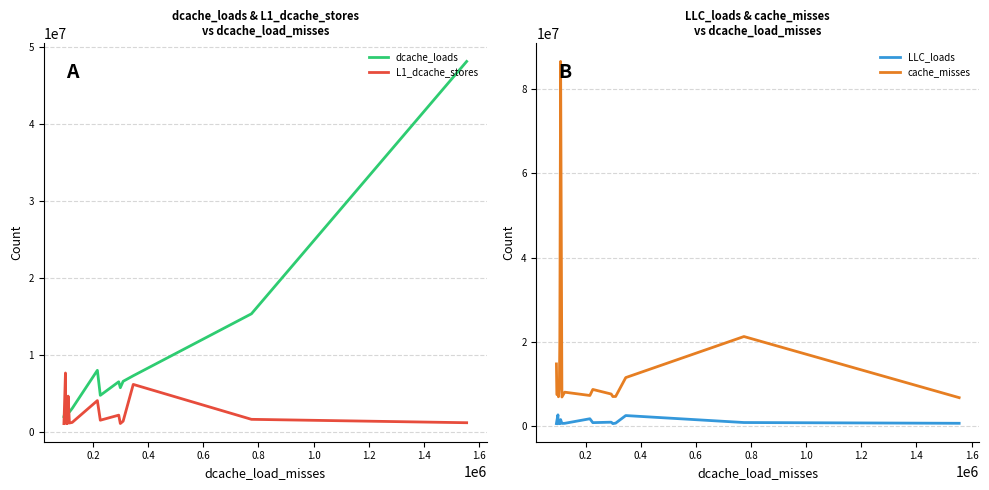

How many values in the cache_misses series exceed 7994626?

9